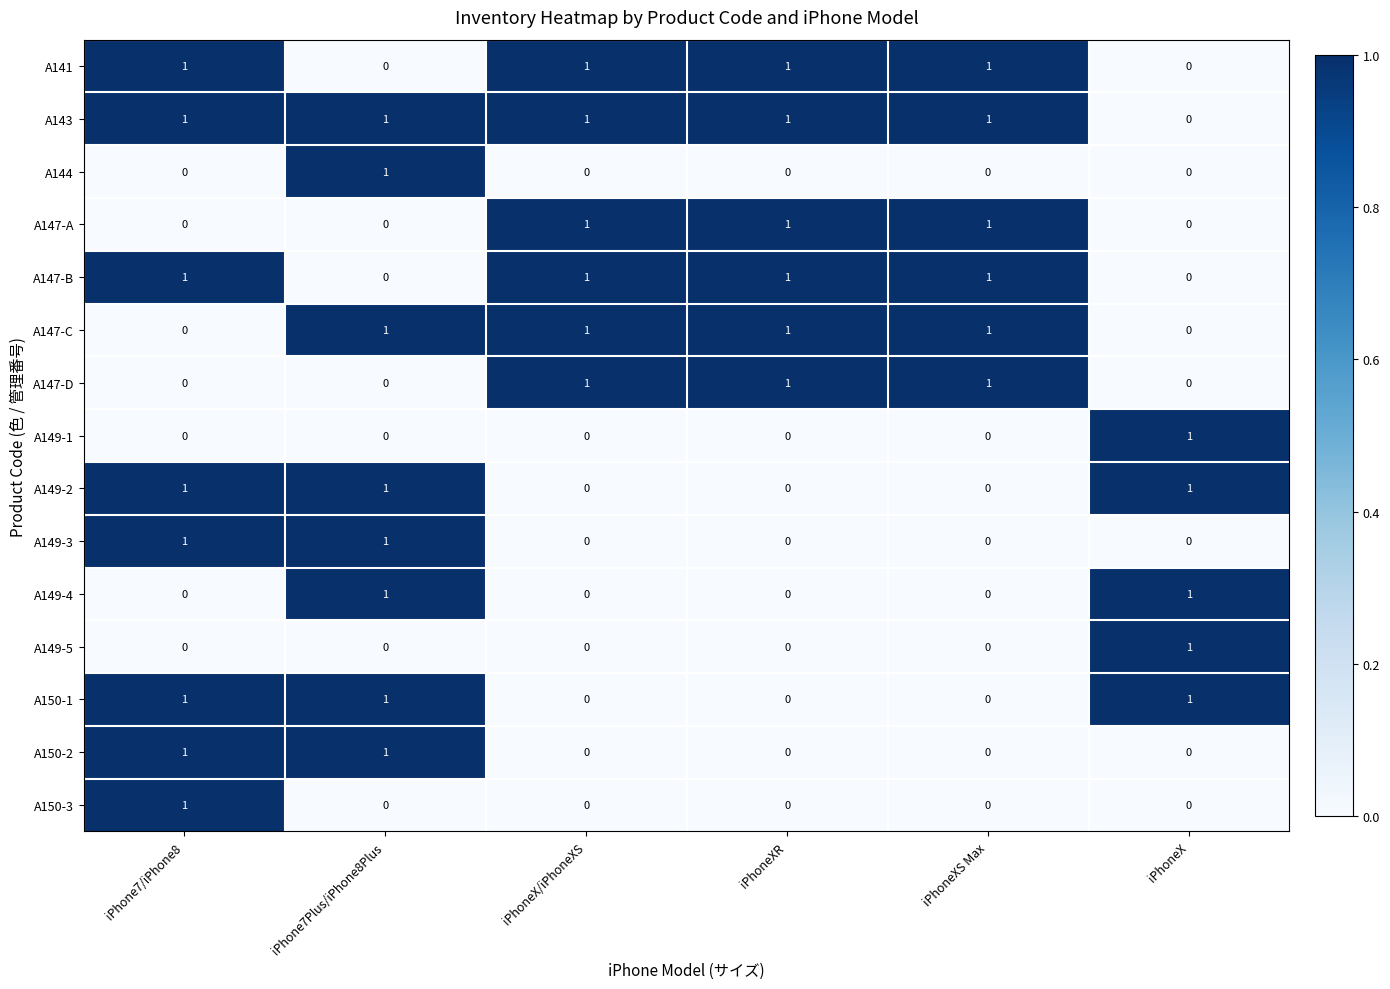

Which series has the largest total across all categories?

A143